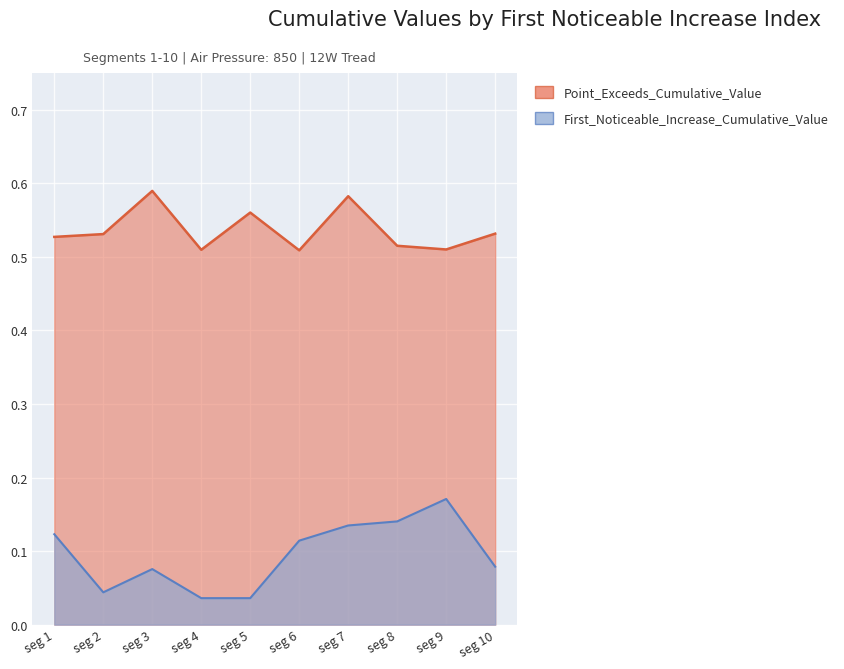

At how many categories does at least one series exceed 0?

10